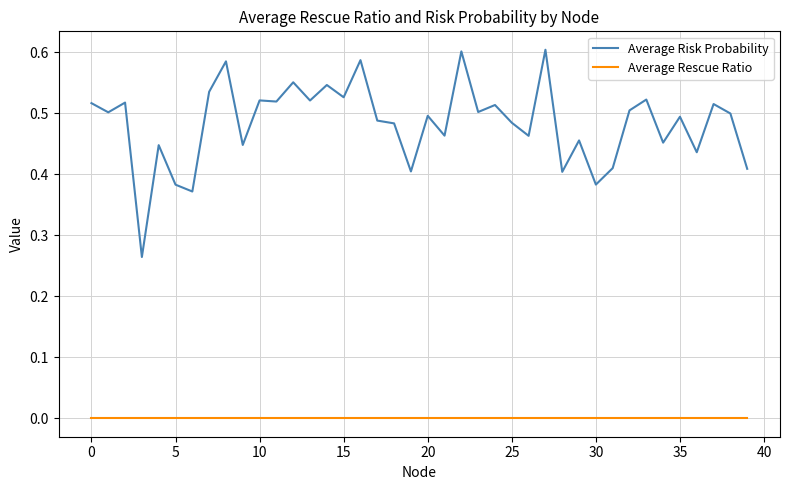

Which series has the widest spread of values?

Average Risk Probability